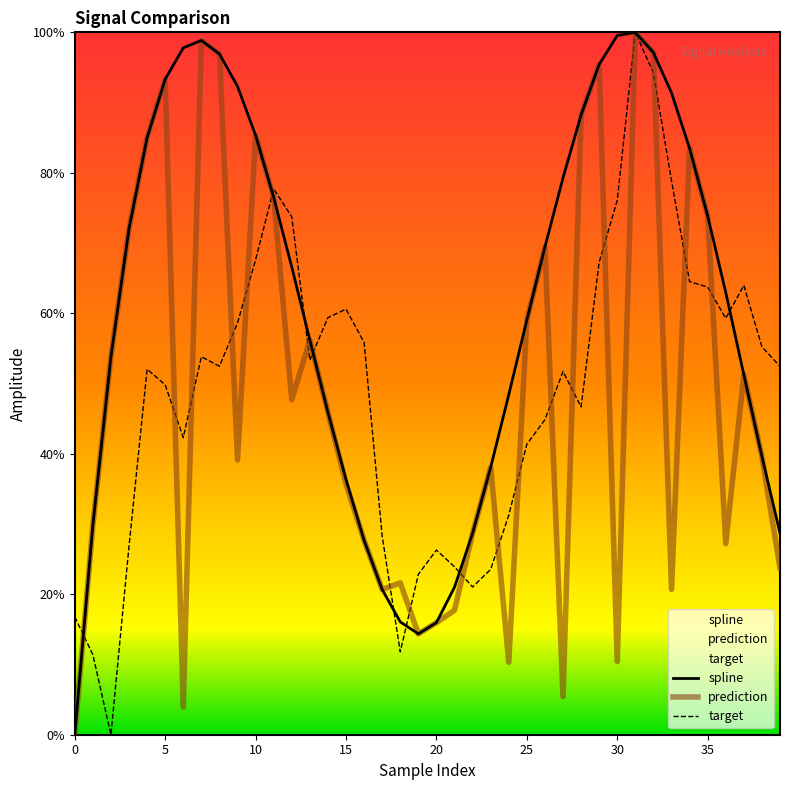

Does the chart have visible grid lines?

No